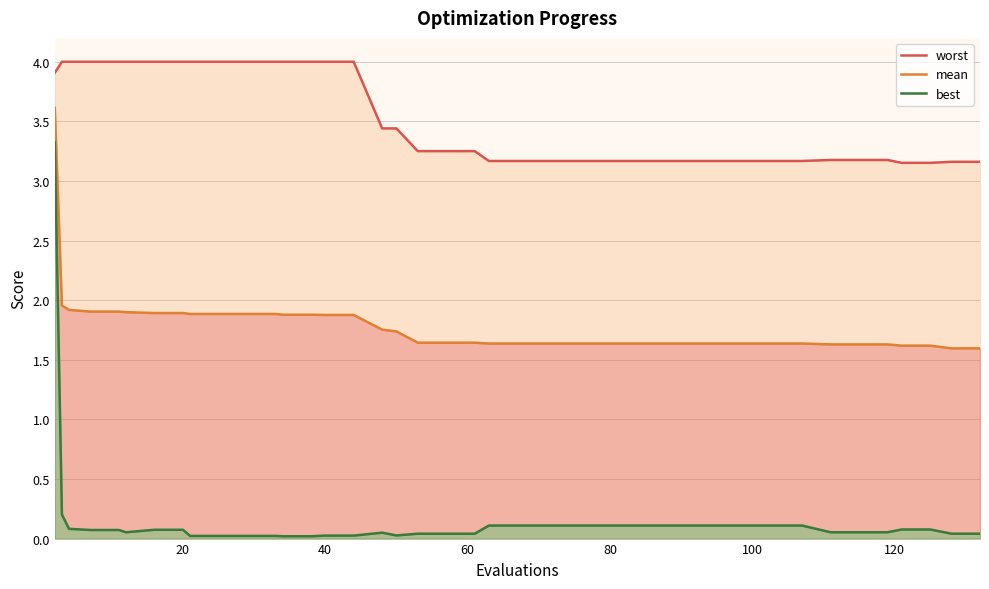

What is the maximum value for mean?

3.6